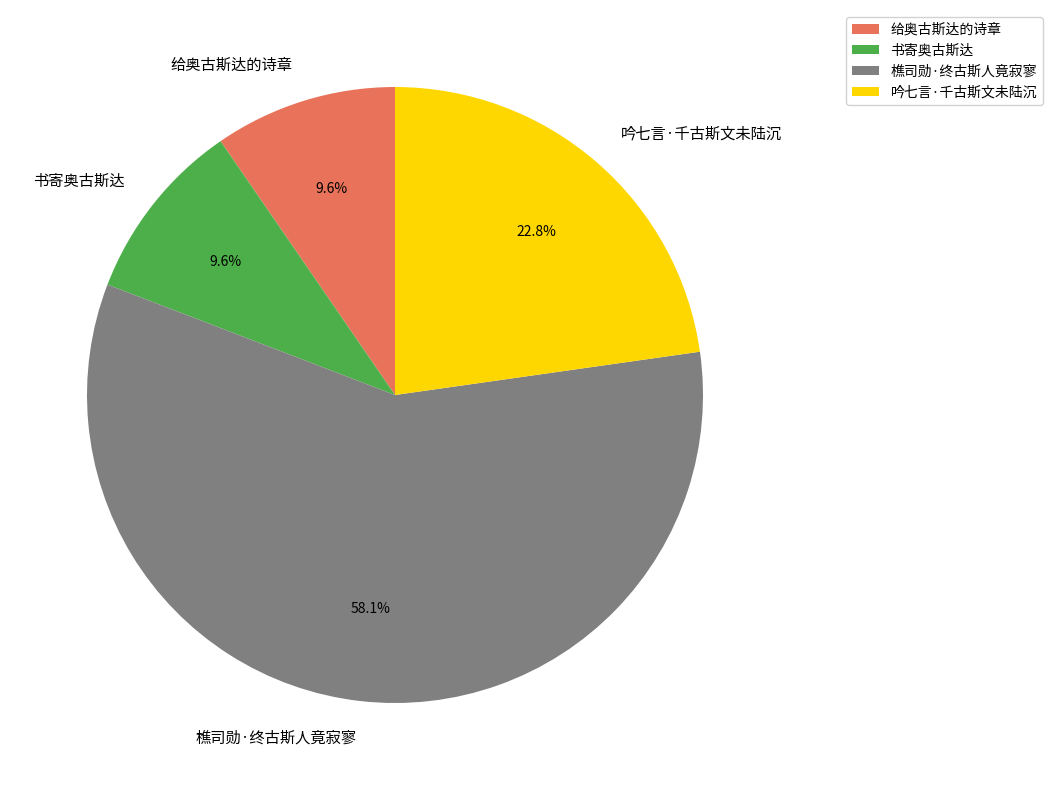

To the nearest percent, what is the combined percentage of 给奥古斯达的诗章 and 吟七言·千古斯文未陆沉?

32%